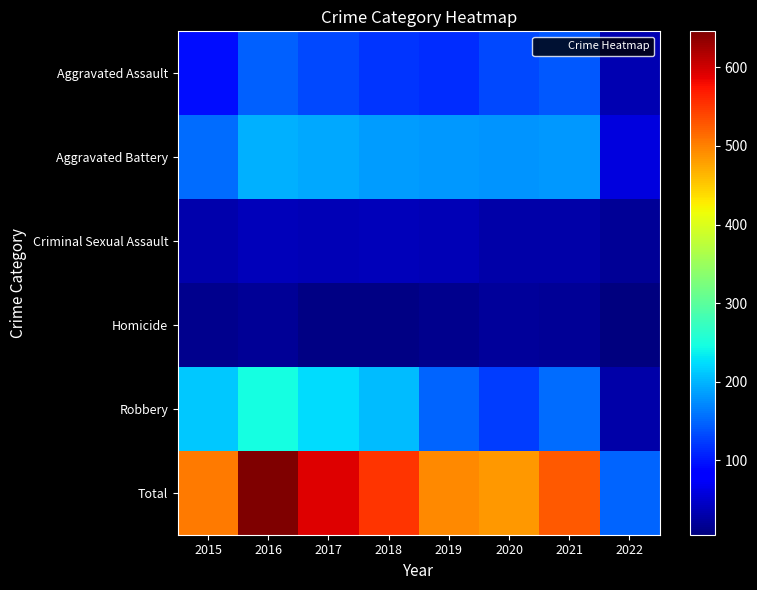

At how many categories does at least one series exceed 553?

2